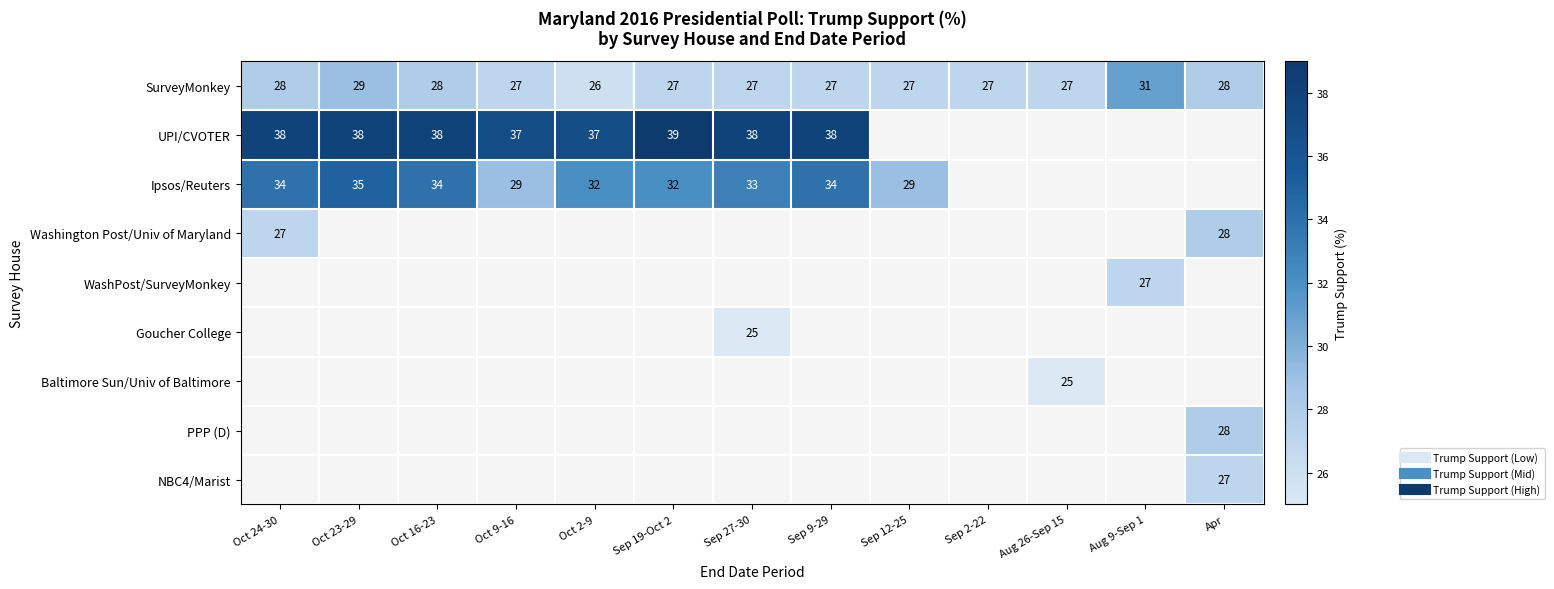

Which series has the largest total across all categories?

SurveyMonkey